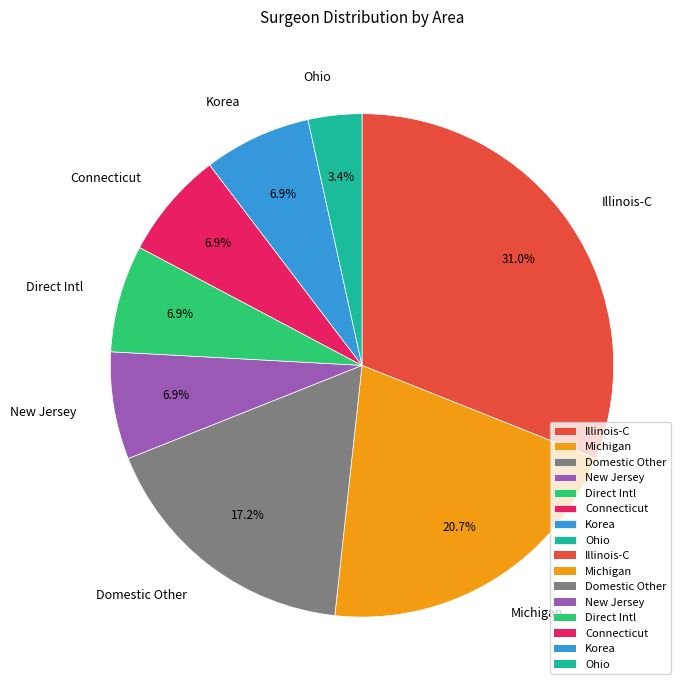

To the nearest percent, what is the difference between the largest and smallest slice percentages?

28%